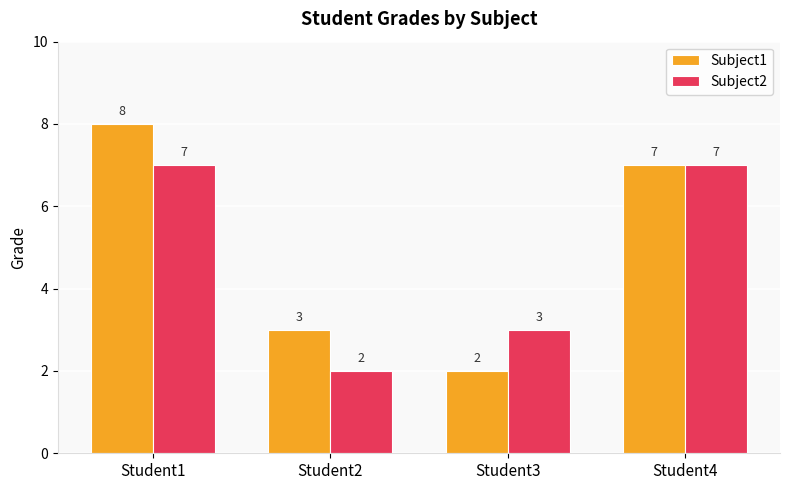

Reading left to right, transcribe all the data shown in this chart.

Subject1: 8	3	2	7
Subject2: 7	2	3	7